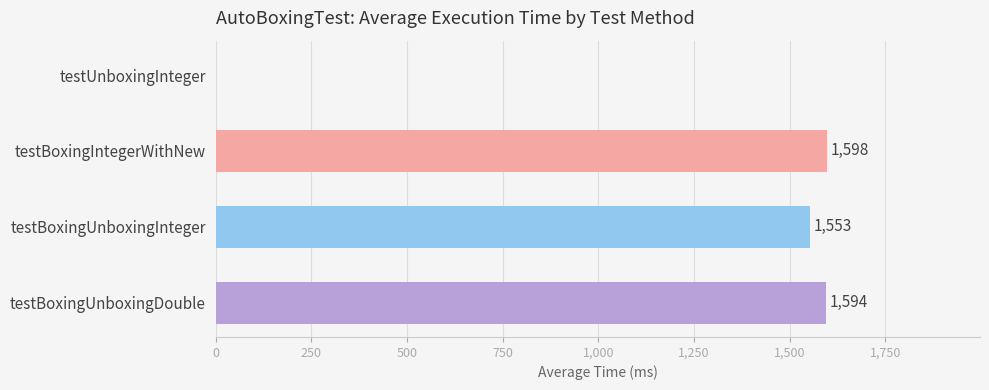

At which label is the value closest to 799?

testBoxingUnboxingInteger